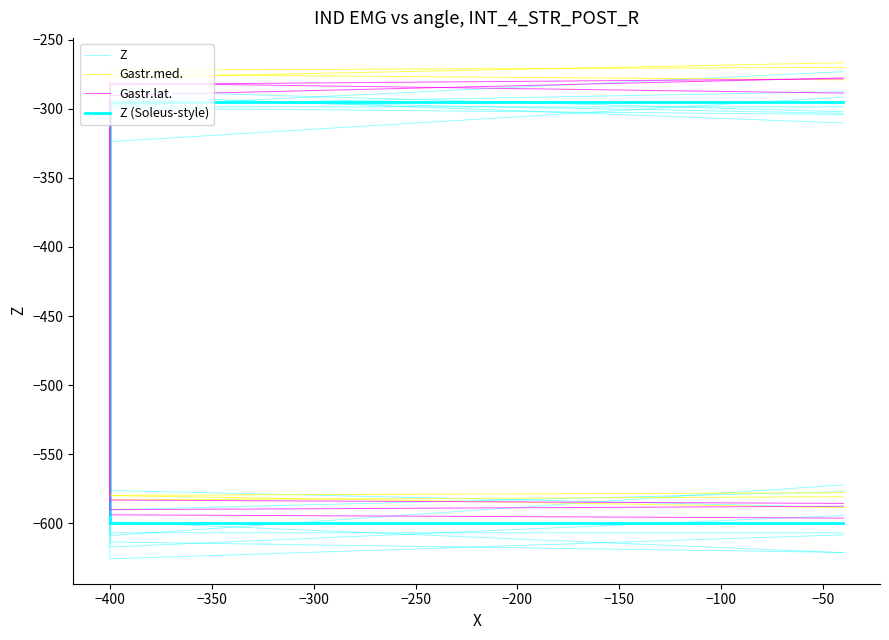

The value of Gastr.lat. at −400 is -857.2. True or false?

False